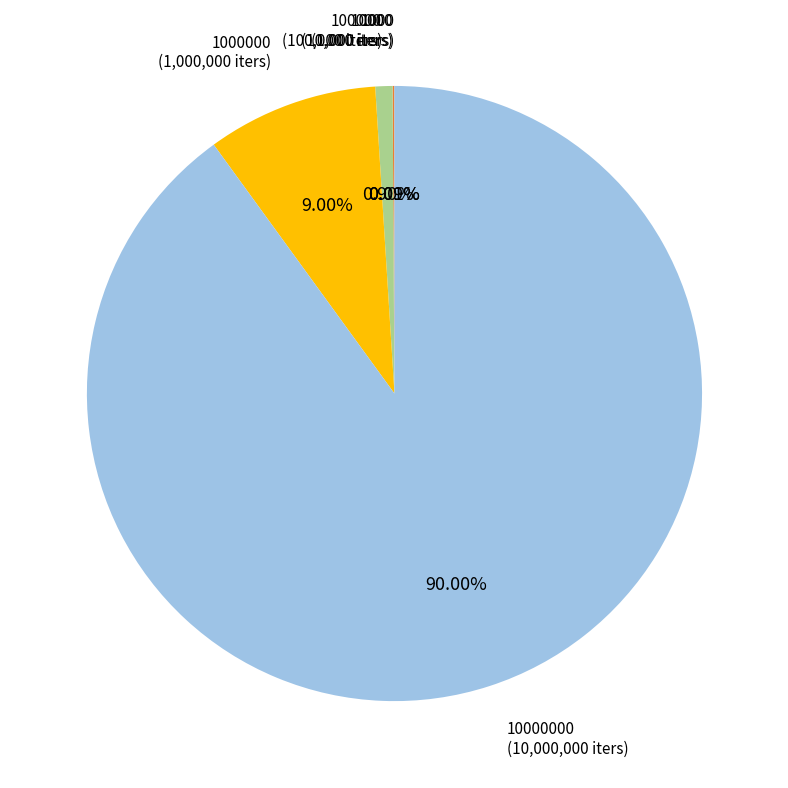

Does any single category account for the majority?

Yes